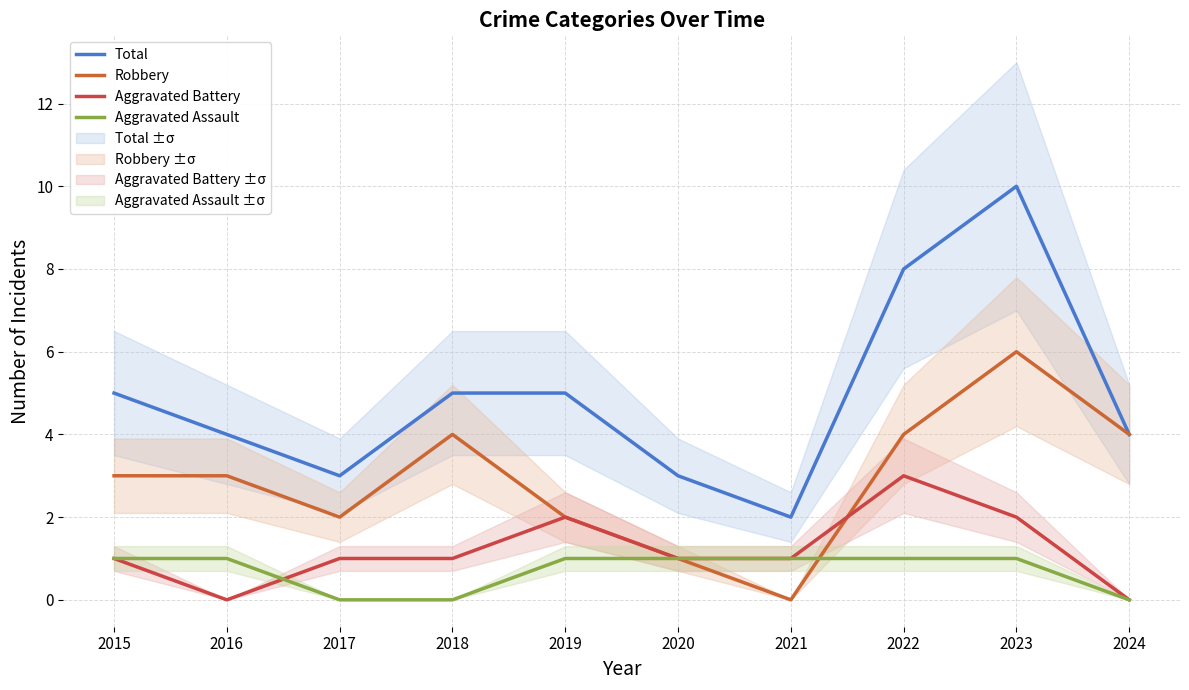

What is the sum of all Aggravated Battery values?

12